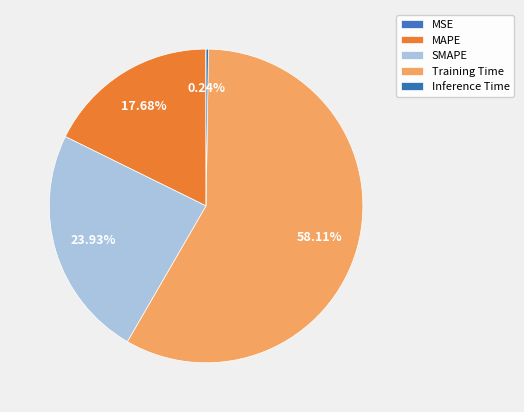

Count the number of slices in the pie.

5